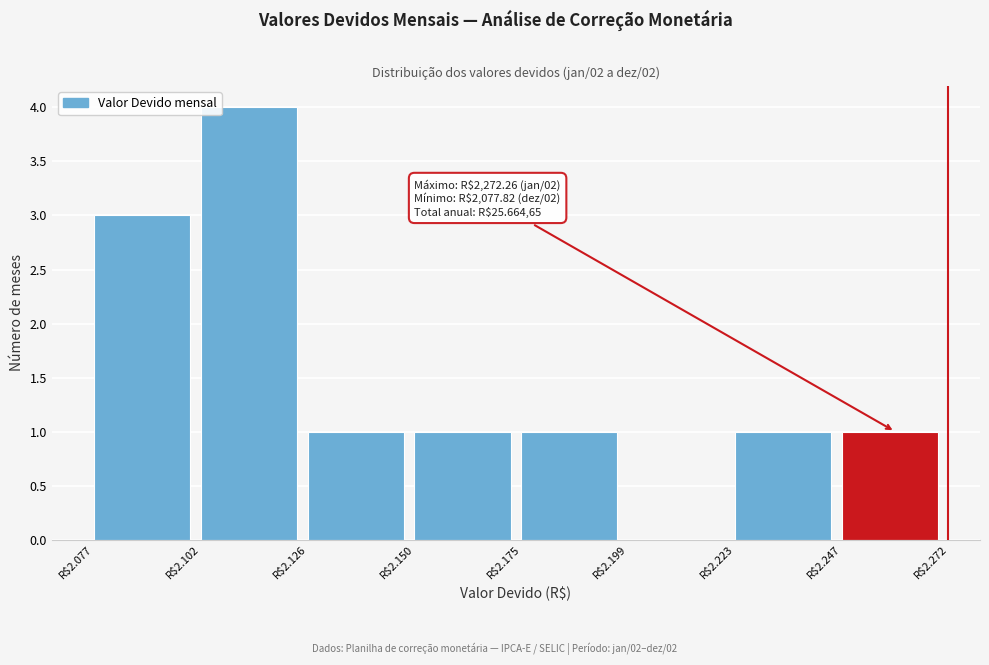

What is the sum of all values?

12